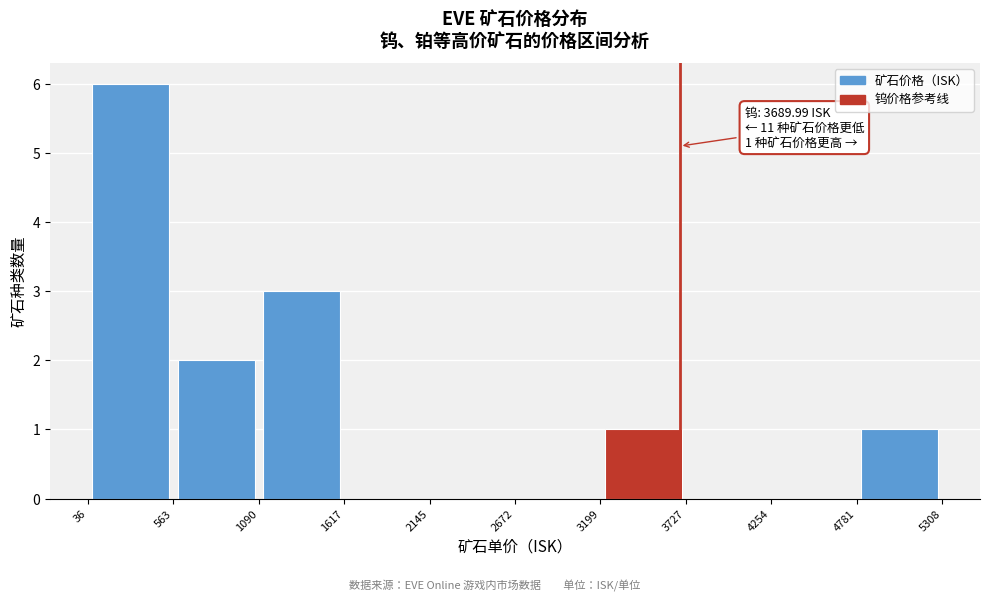

Which range on the x-axis has the tallest bar?

36 to 563